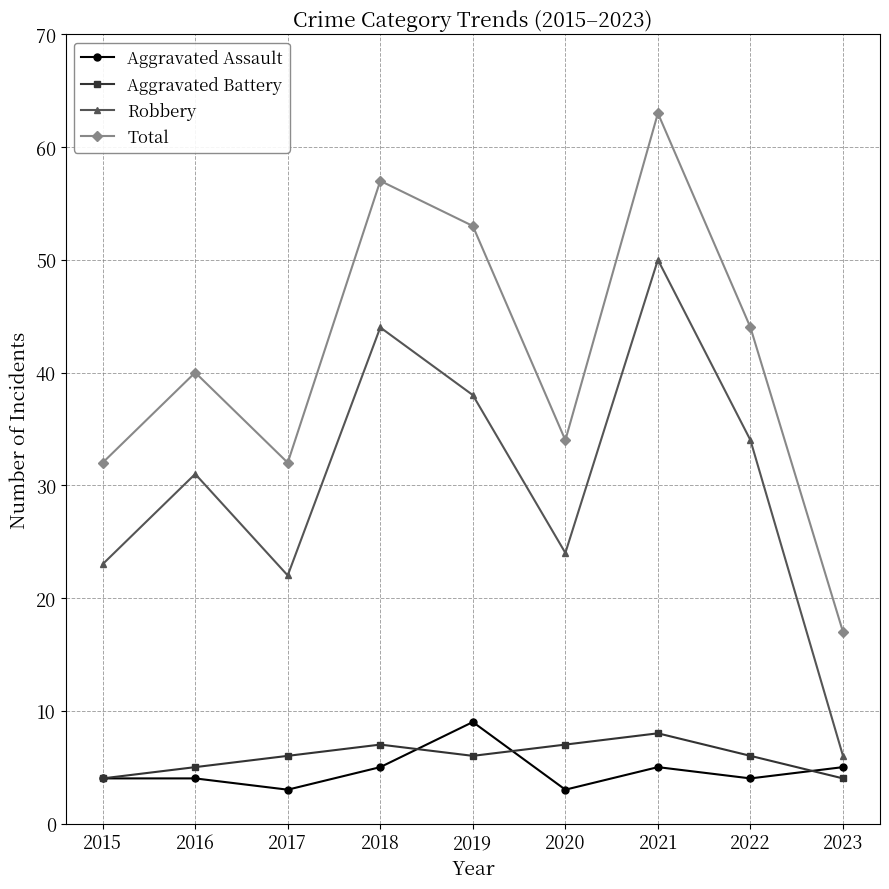

What is the value of the Aggravated Assault point at the 7th from the left?

5